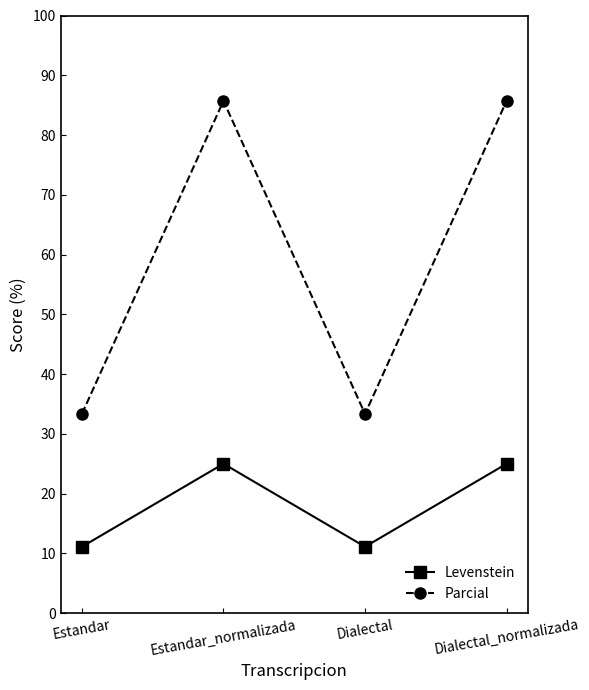

Reading left to right, transcribe all the data shown in this chart.

Levenstein: 11.1	25.0	11.1	25.0
Parcial: 33.3	85.7	33.3	85.7